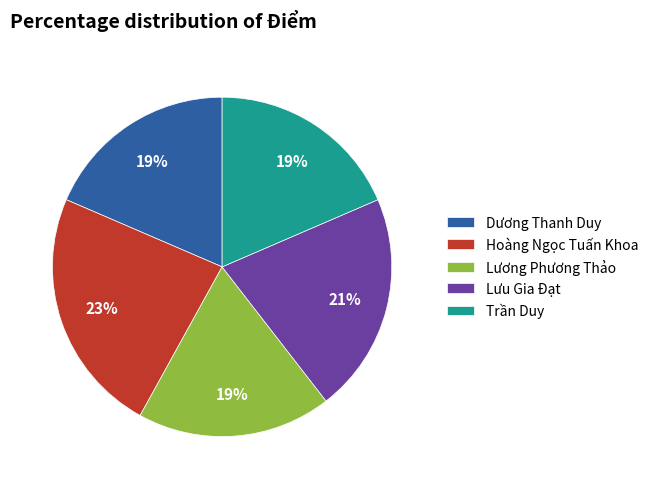

Count the number of slices in the pie.

5